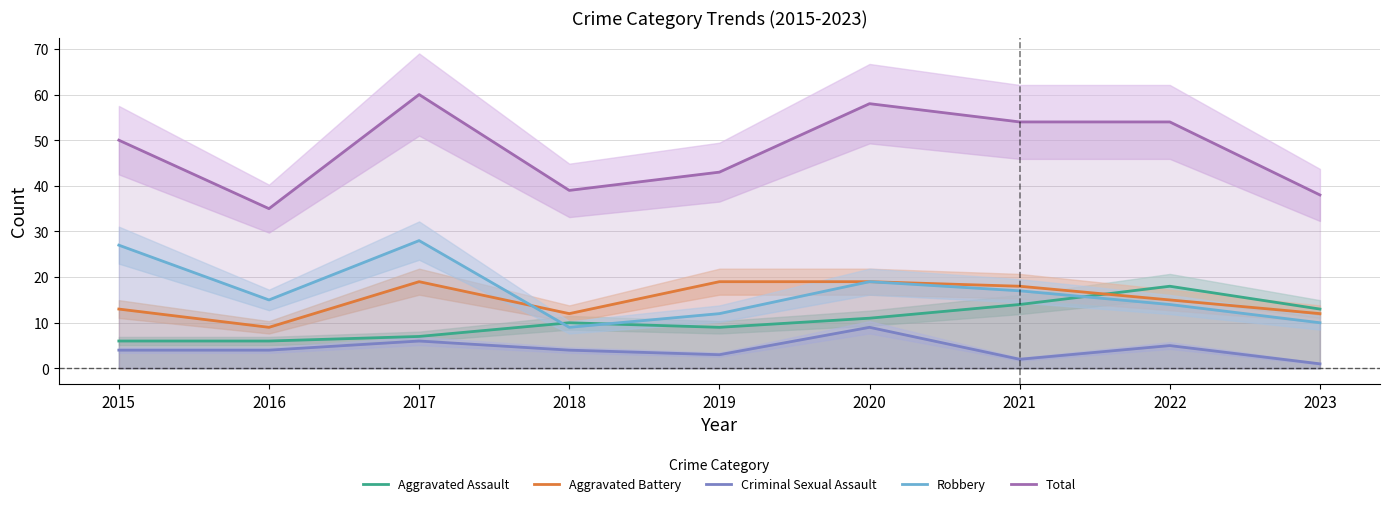

True or false: Total and Aggravated Battery cross at least once.

False